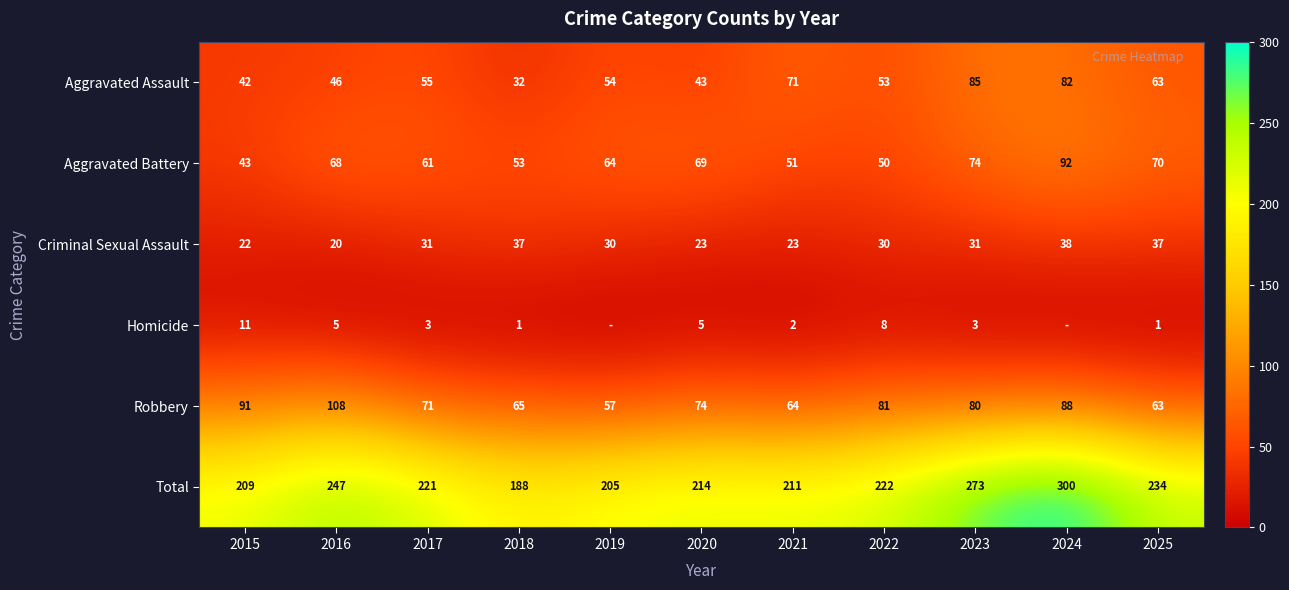

What is the difference between the Aggravated Assault values at 2021 and 2018?

39